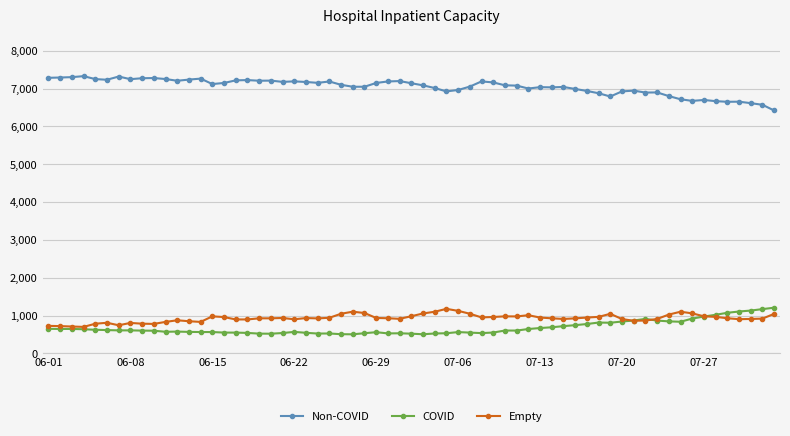

At how many categories does at least one series exceed 2066?

63